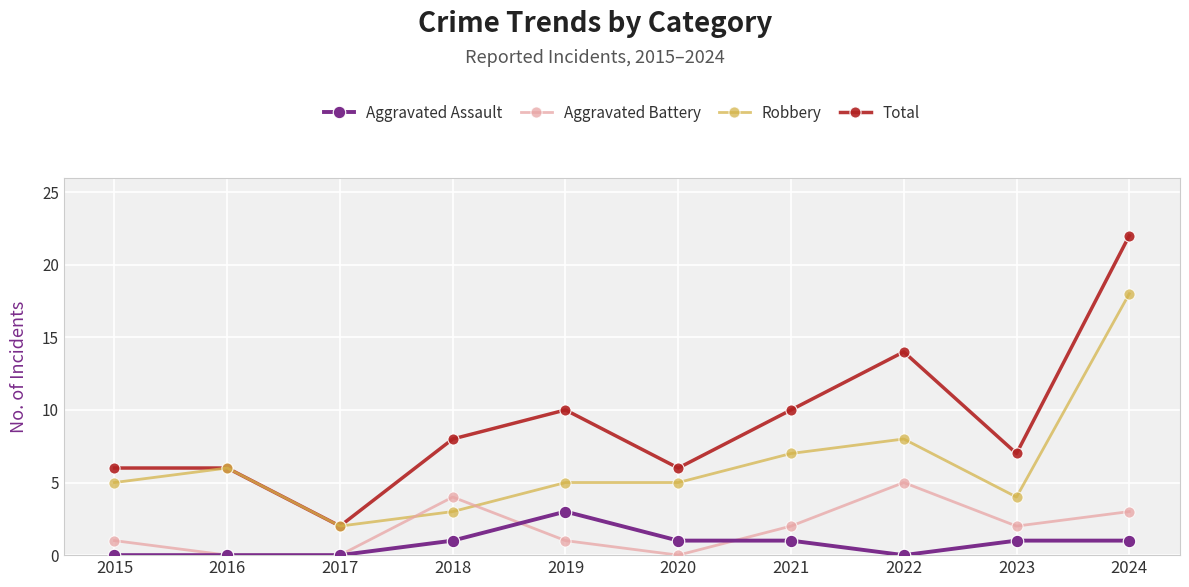

What is the sum of the Aggravated Battery values at 2016 and 2019?

1